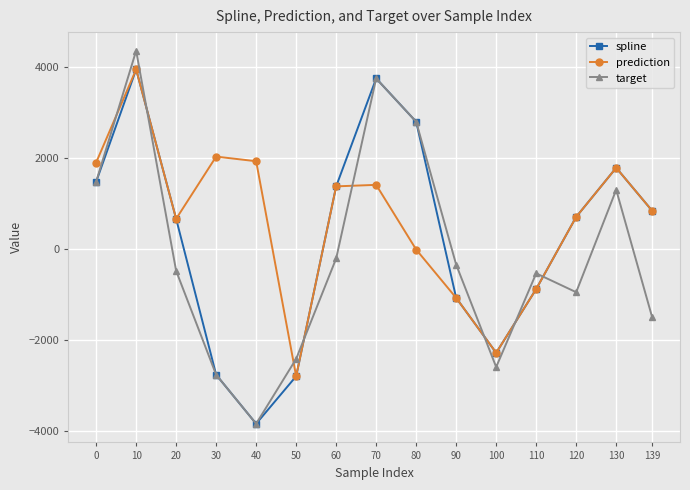

Which label corresponds to the smallest value in the chart?

40